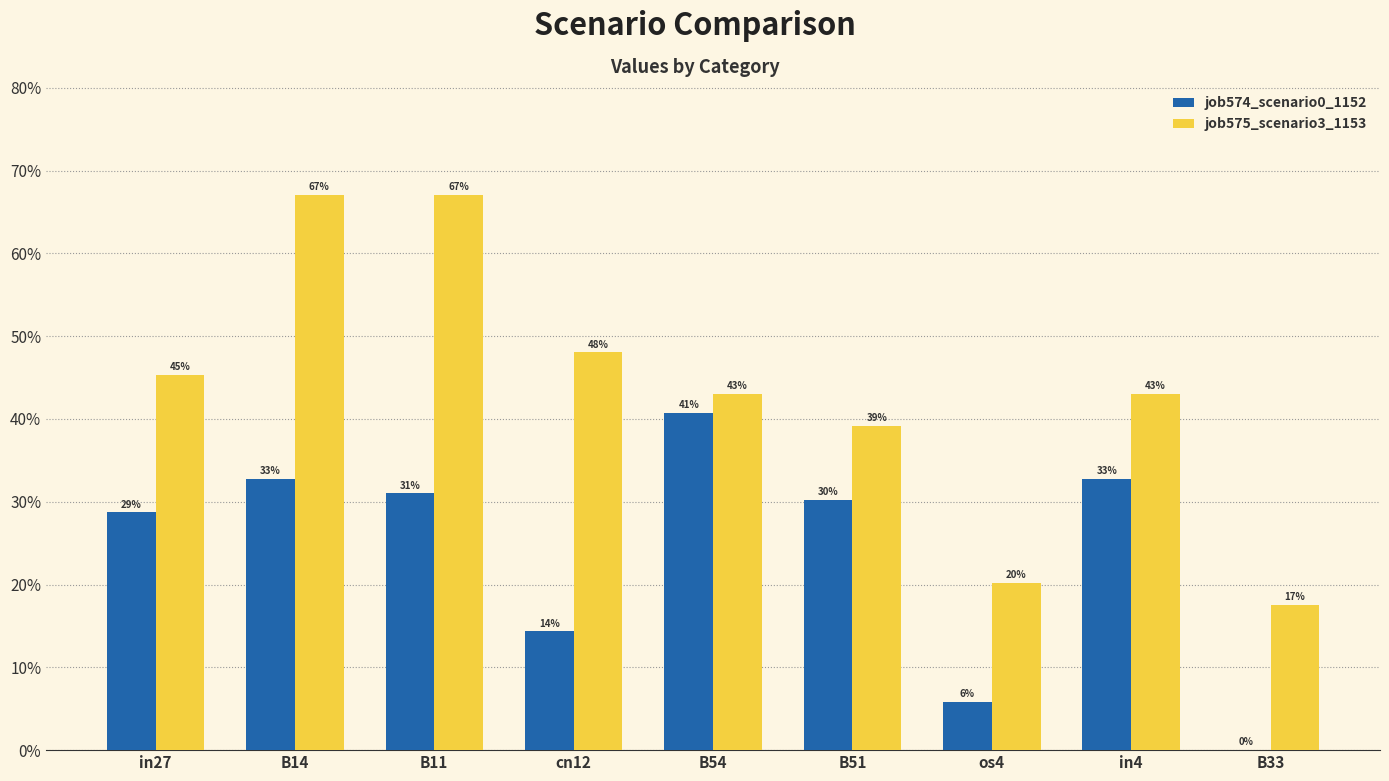

What is the value of the job574_scenario0_1152 bar at the 3rd from the left?

0.3